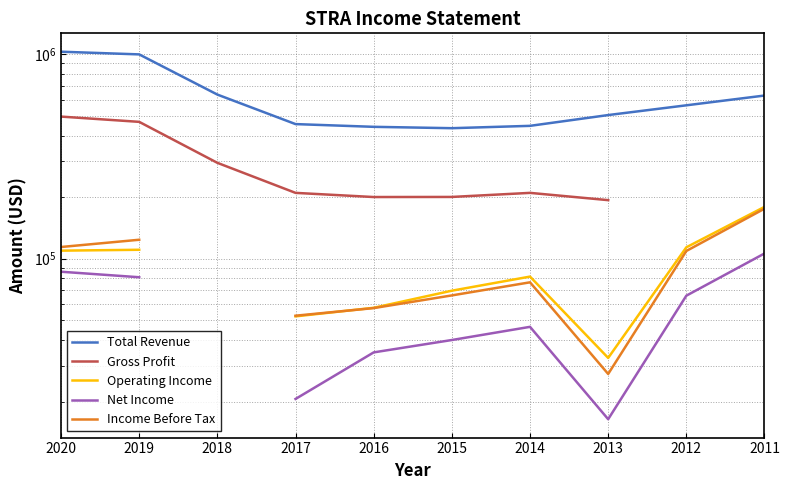

True or false: Income Before Tax and Net Income cross at least once.

False